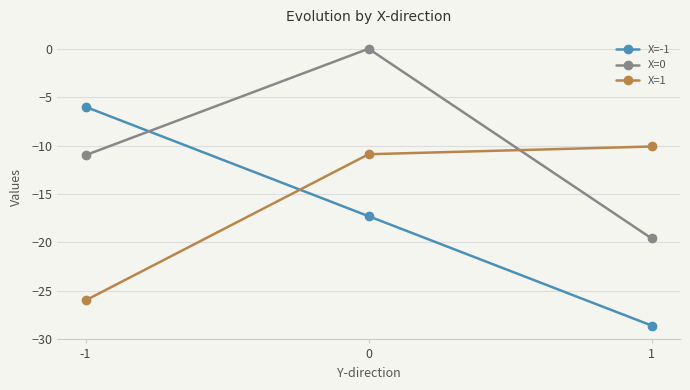

Reading left to right, transcribe all the data shown in this chart.

X=-1: -6.0	-17.3	-28.6
X=0: -11.0	0.0	-19.6
X=1: -26.0	-10.9	-10.1